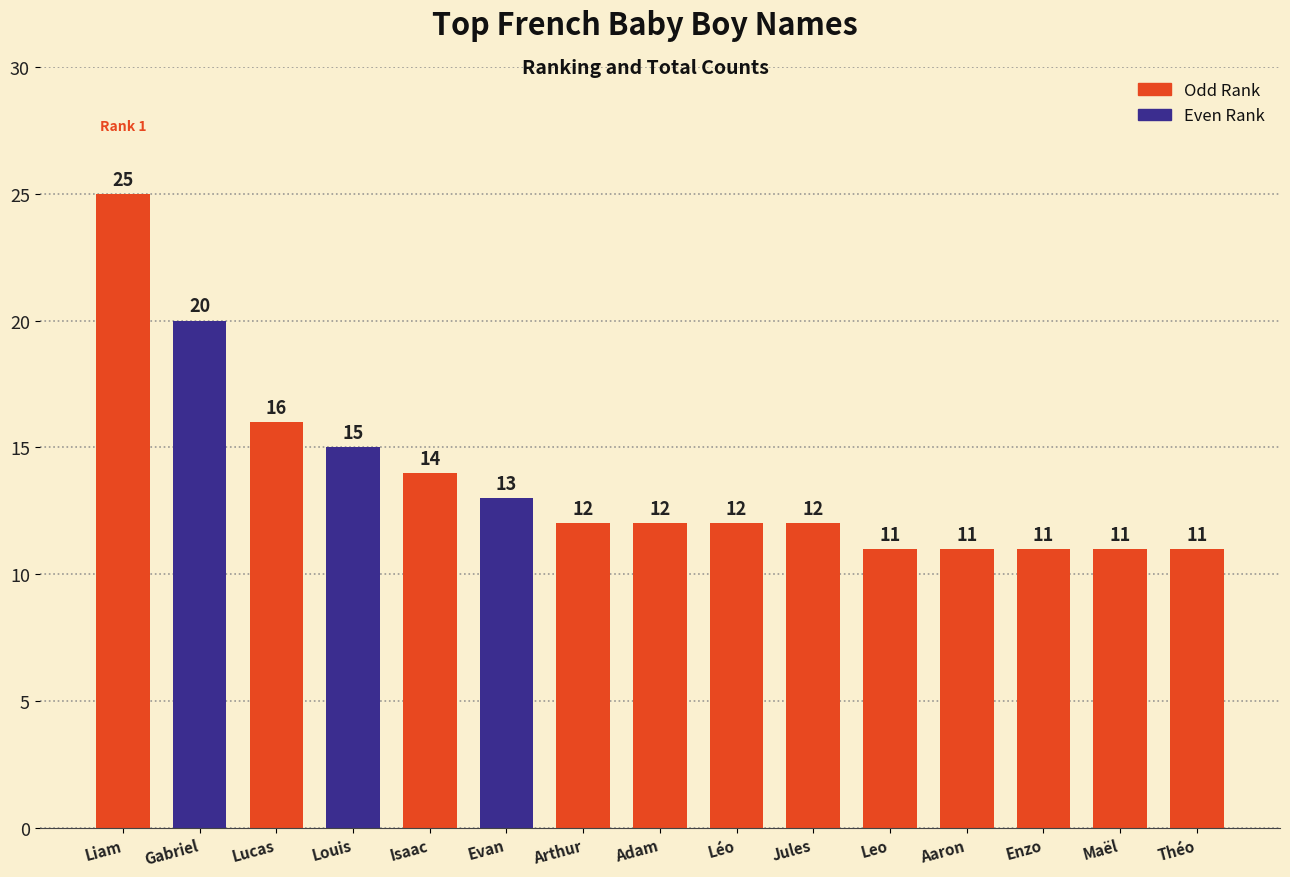

What is the change in value from Arthur to Maël?

-1